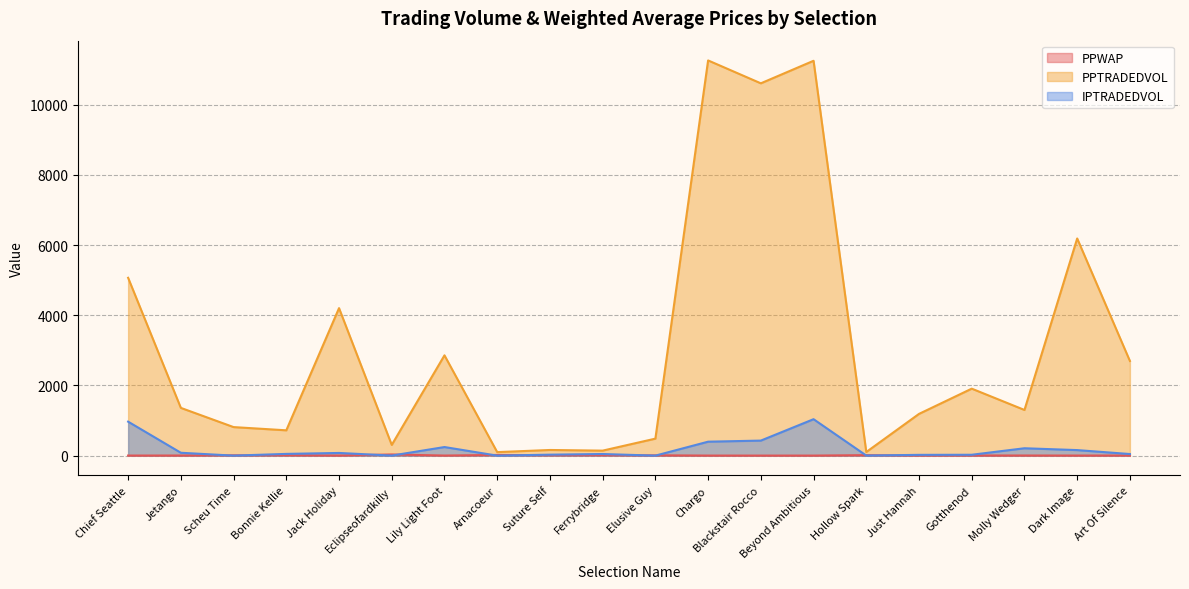

How many interior local valleys does the PPWAP series have?

6